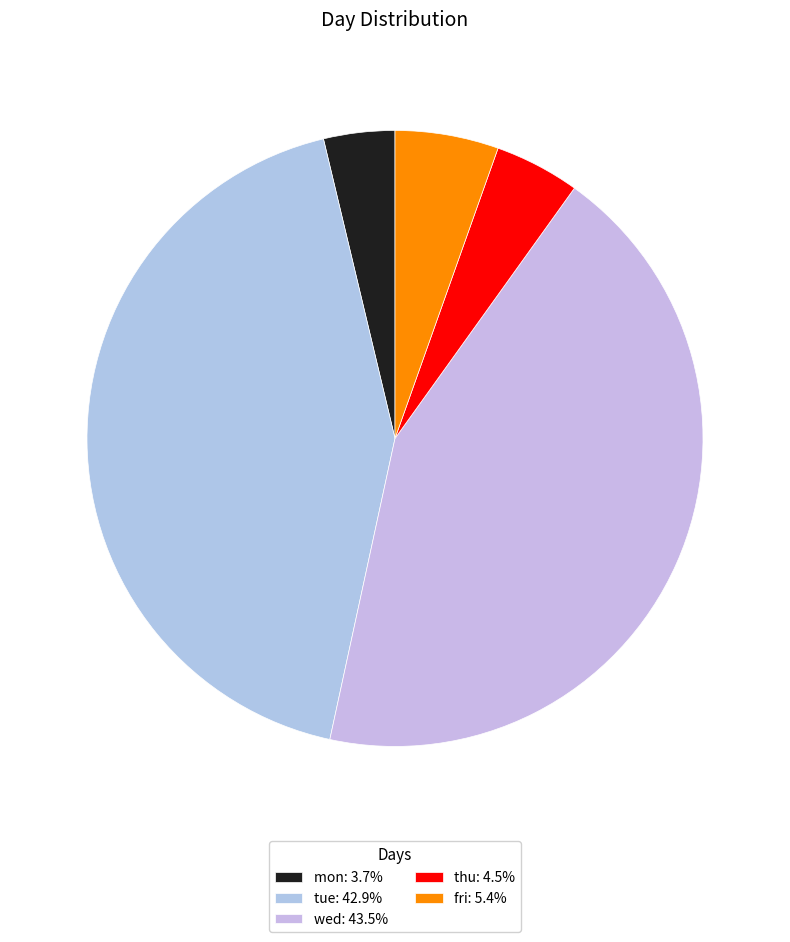

Rank the categories by value from highest to lowest.

wed, tue, fri, thu, mon